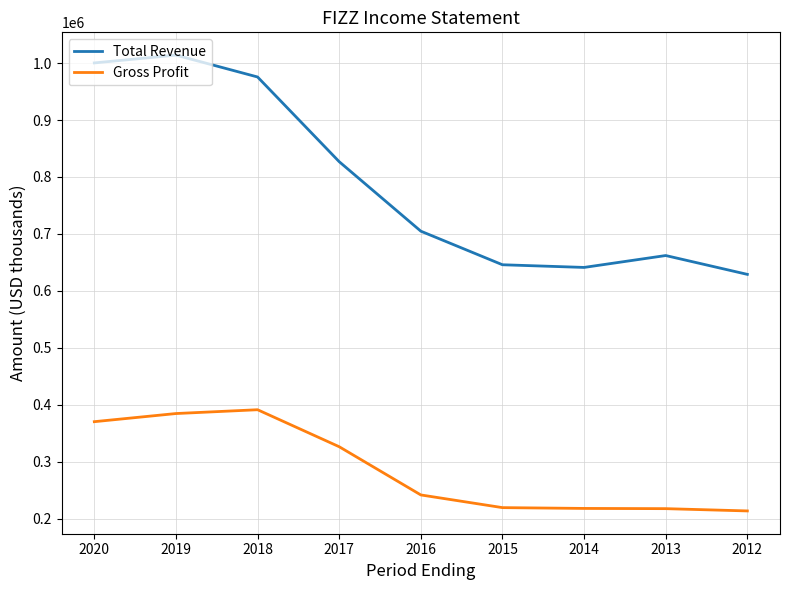

What is the total value across all series at 2015?

864900